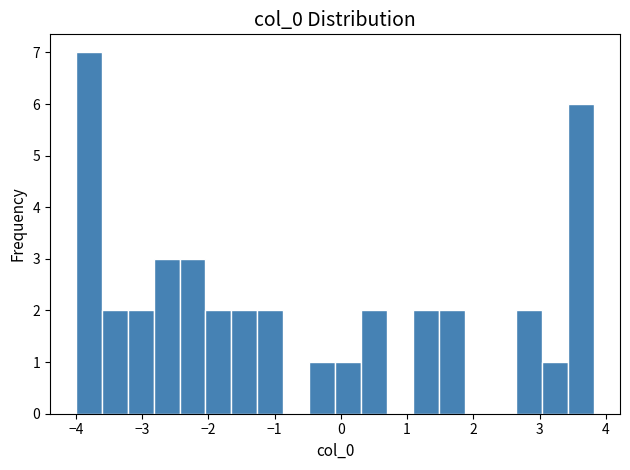

Read against the x-axis, roughly where is the centre of the tallest bar?

-3.8